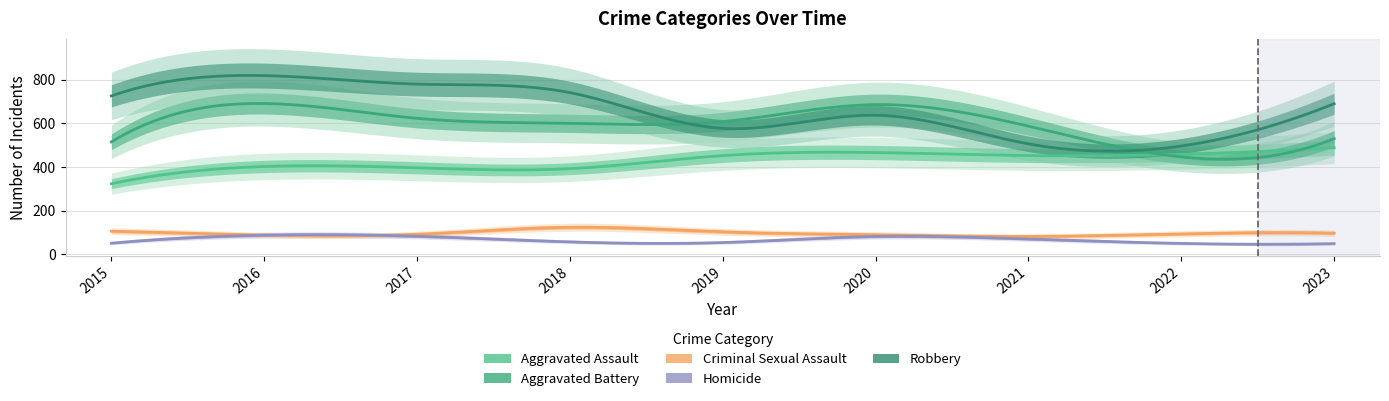

What is the average value of the Robbery series?

664